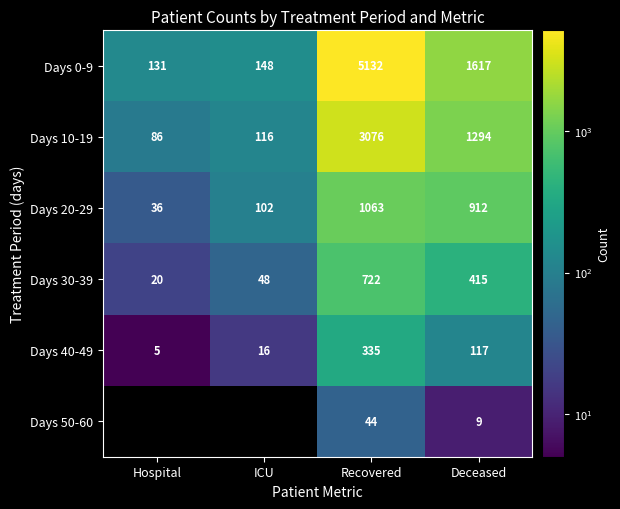

Is the value of Days 0-9 at Recovered greater than the value of Days 40-49 at Deceased?

Yes